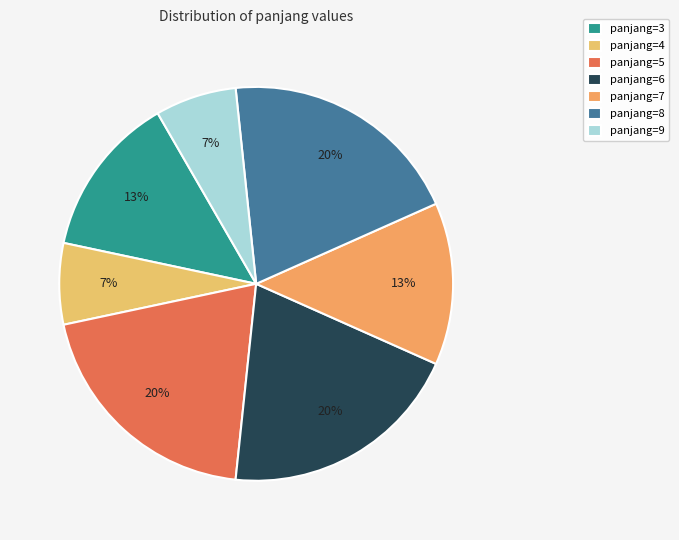

Count the number of slices in the pie.

7